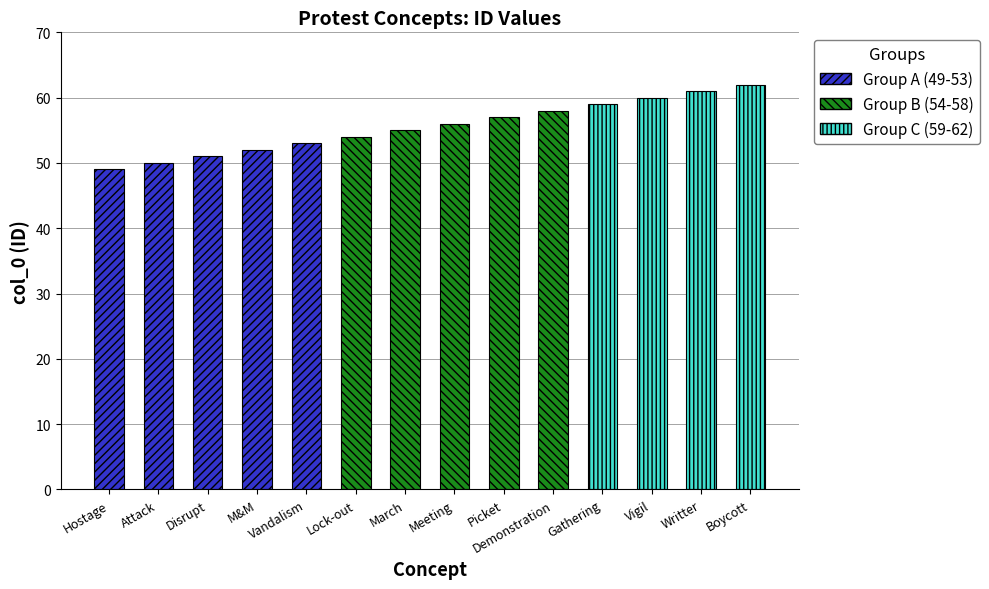

What is the greatest value displayed?

62